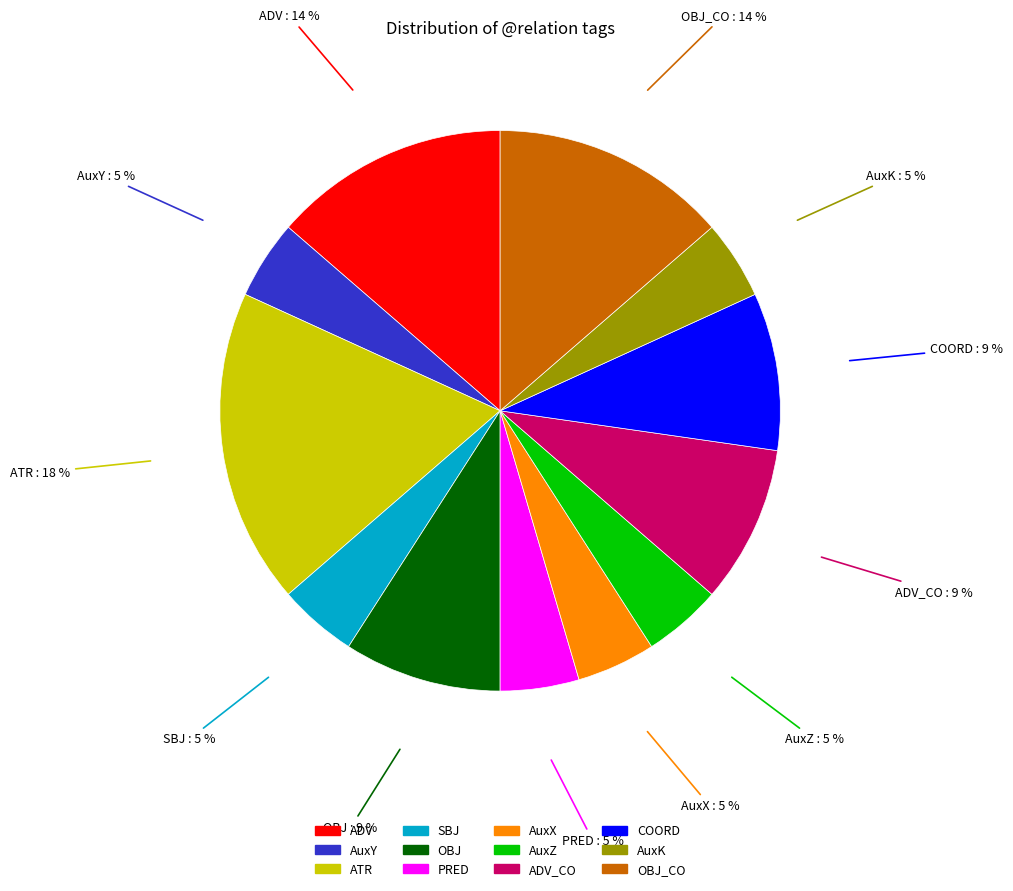

To the nearest percent, what is the average slice percentage?

8%